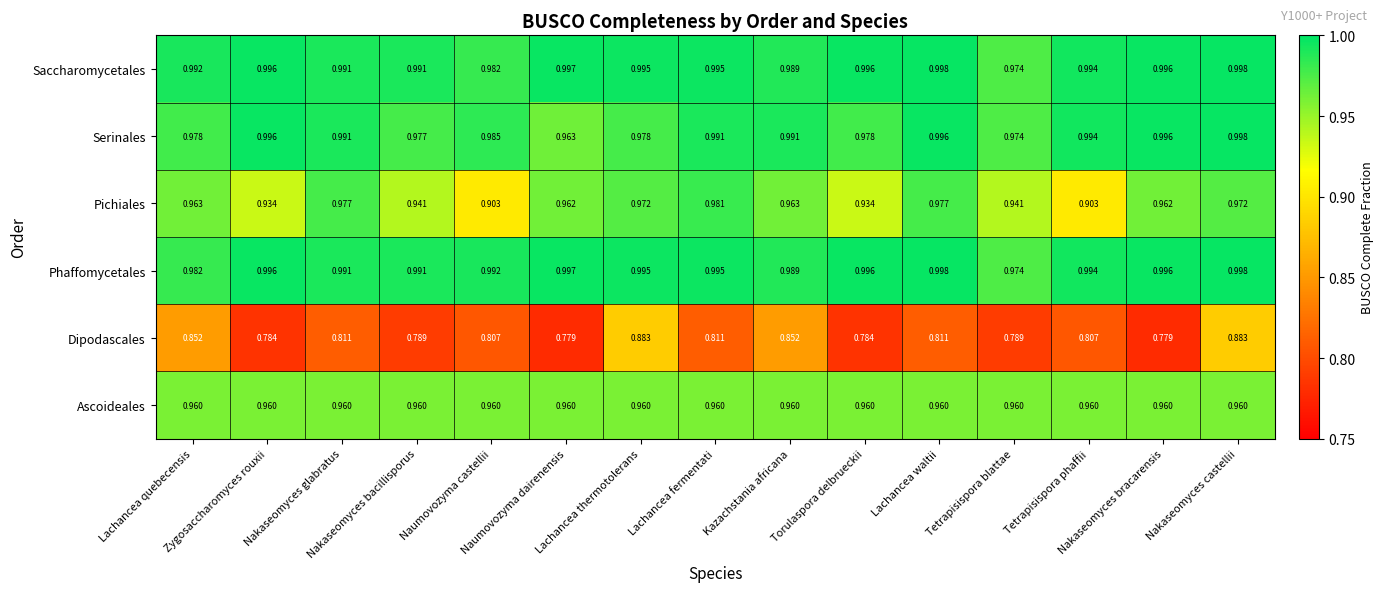

Which series has the widest spread of values?

Dipodascales